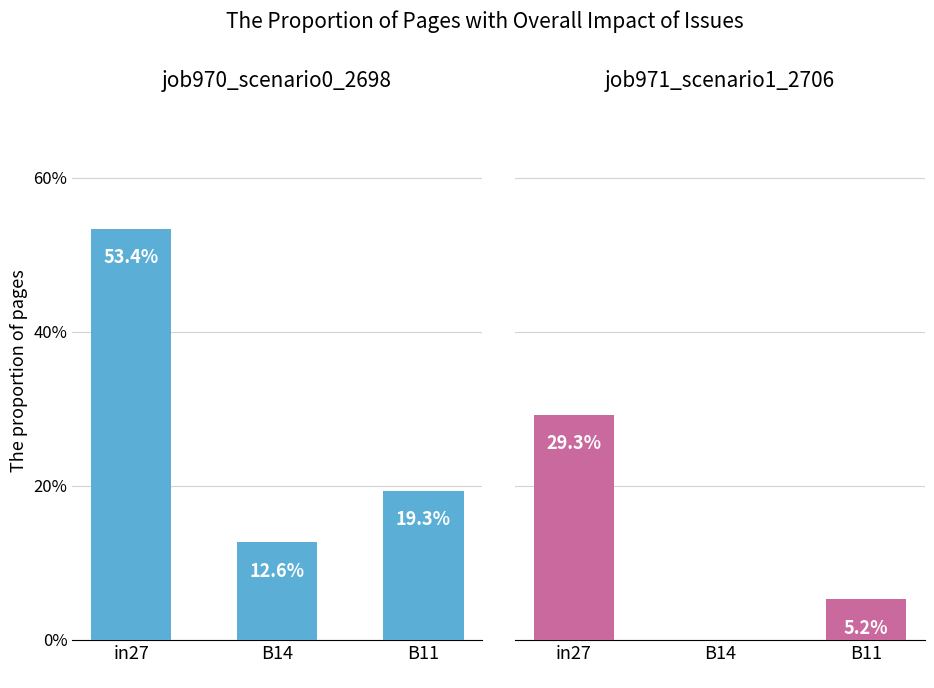

List the series in order of their overall mean, lowest first.

job971_scenario1_2706, job970_scenario0_2698